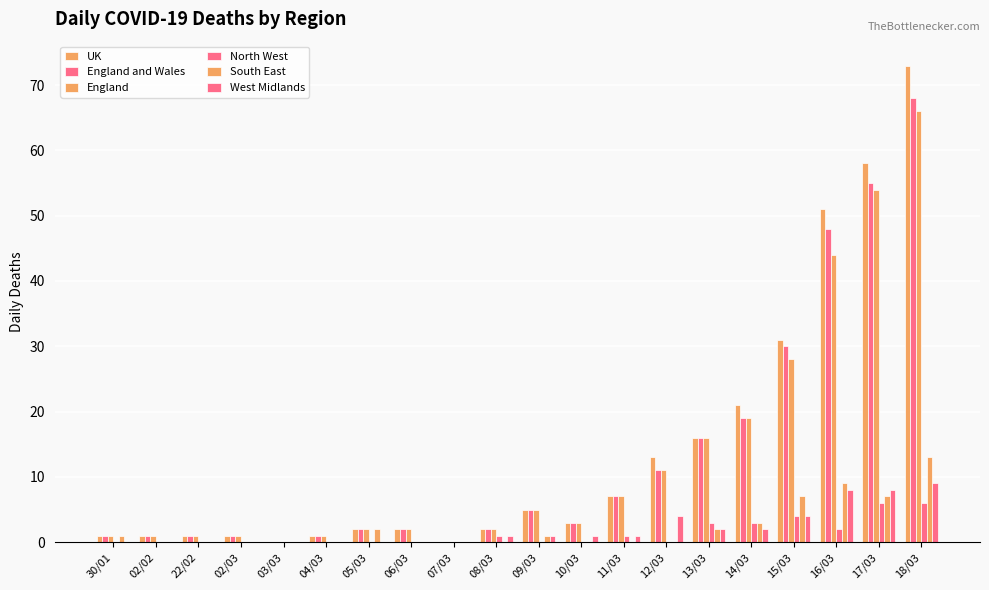

How many groups of bars are there?

20